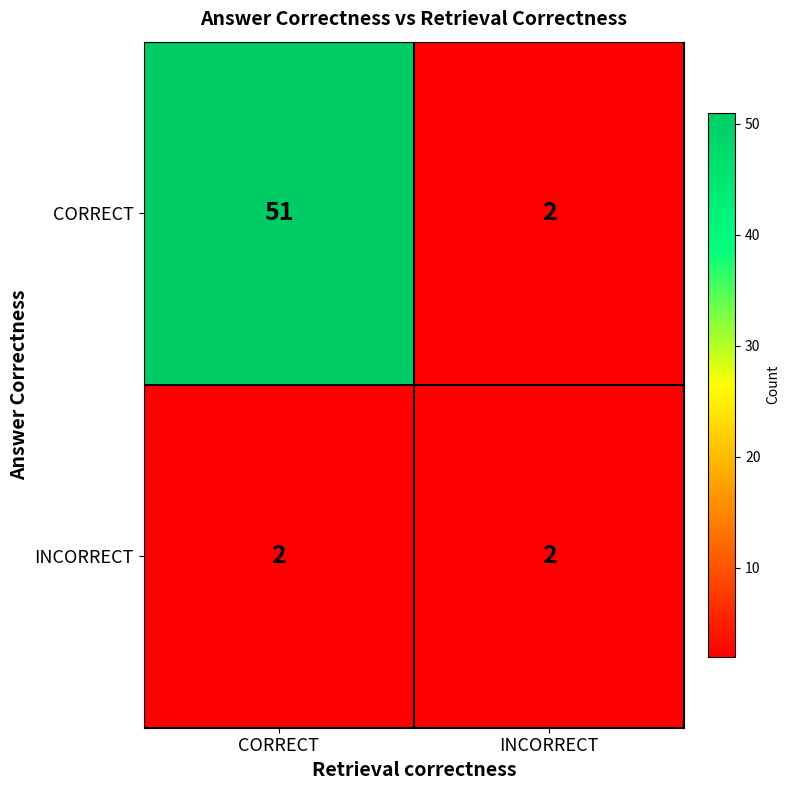

Rank the series by their average value, from lowest to highest.

INCORRECT, CORRECT